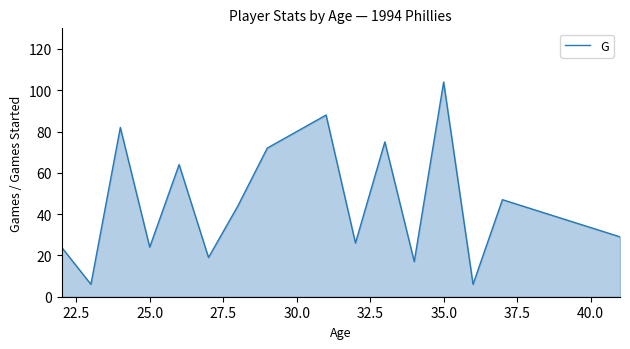

What is the smallest value displayed?

6